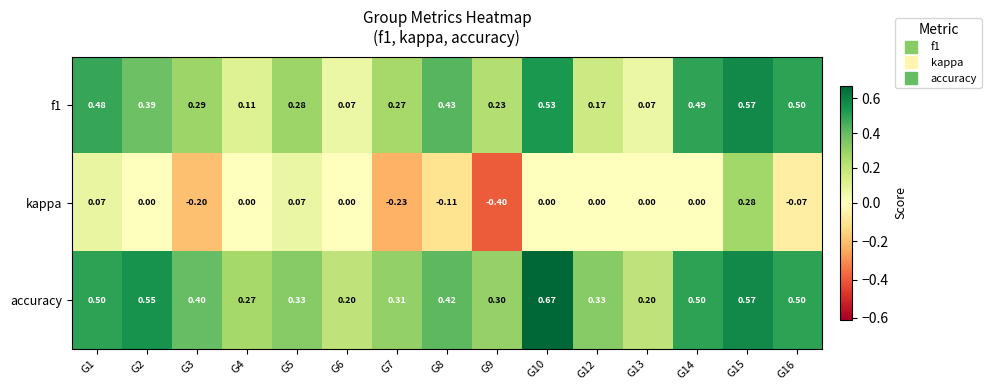

Which series has the largest total across all categories?

accuracy